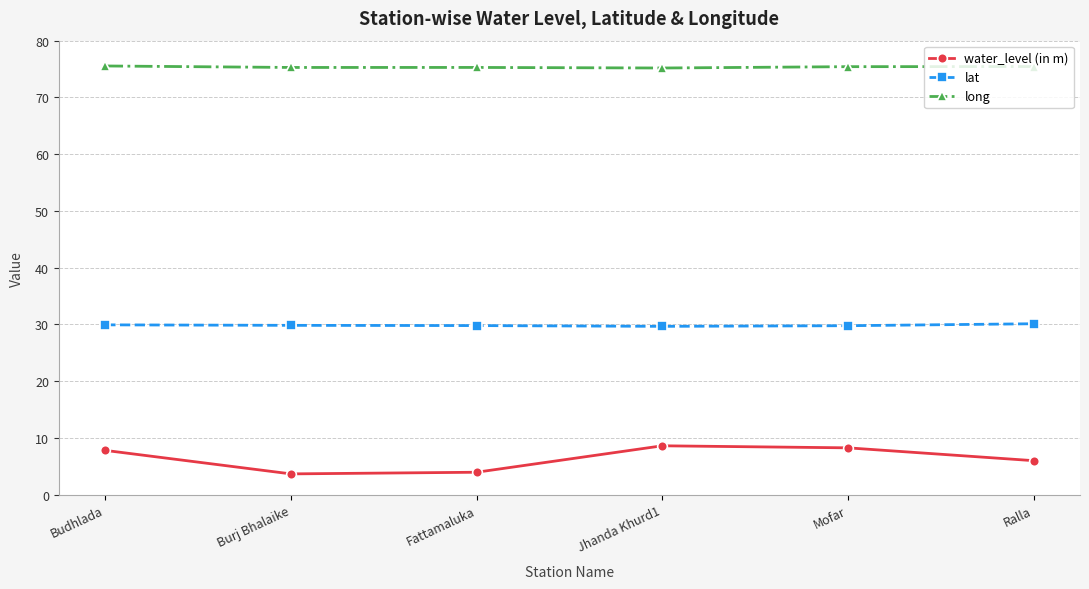

Rank the series at Fattamaluka from lowest to highest value.

water_level (in m), lat, long